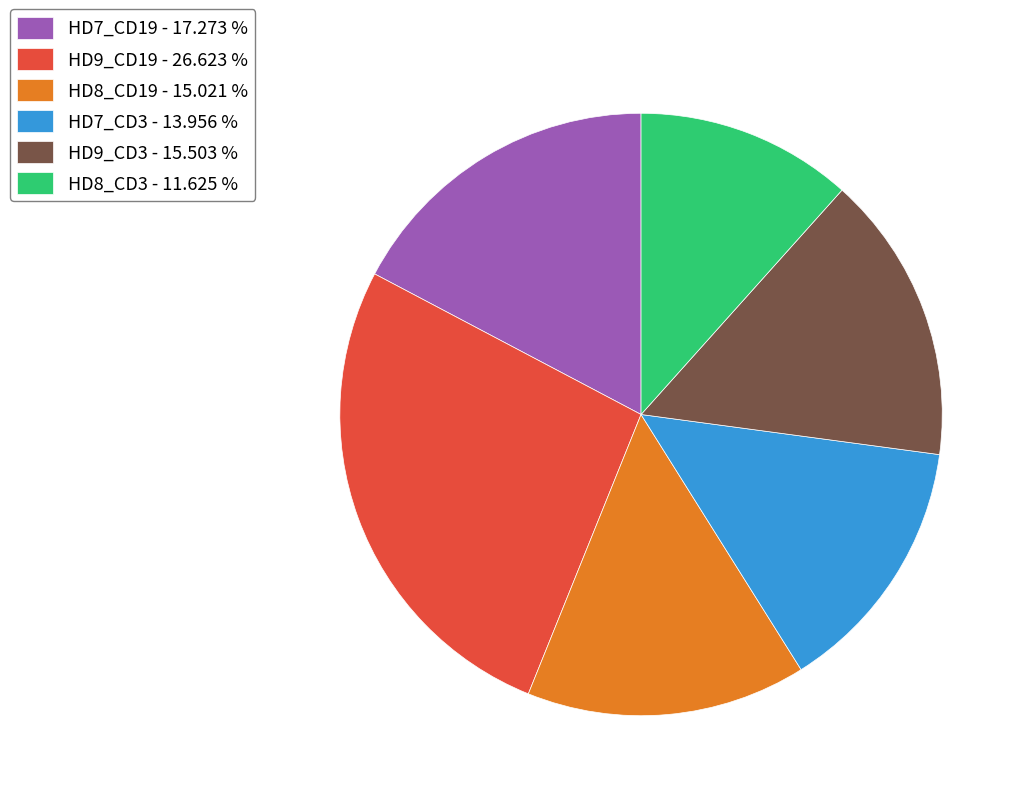

Do HD7_CD3 - 13.956 % and HD9_CD3 - 15.503 % together represent more than half of the pie?

No